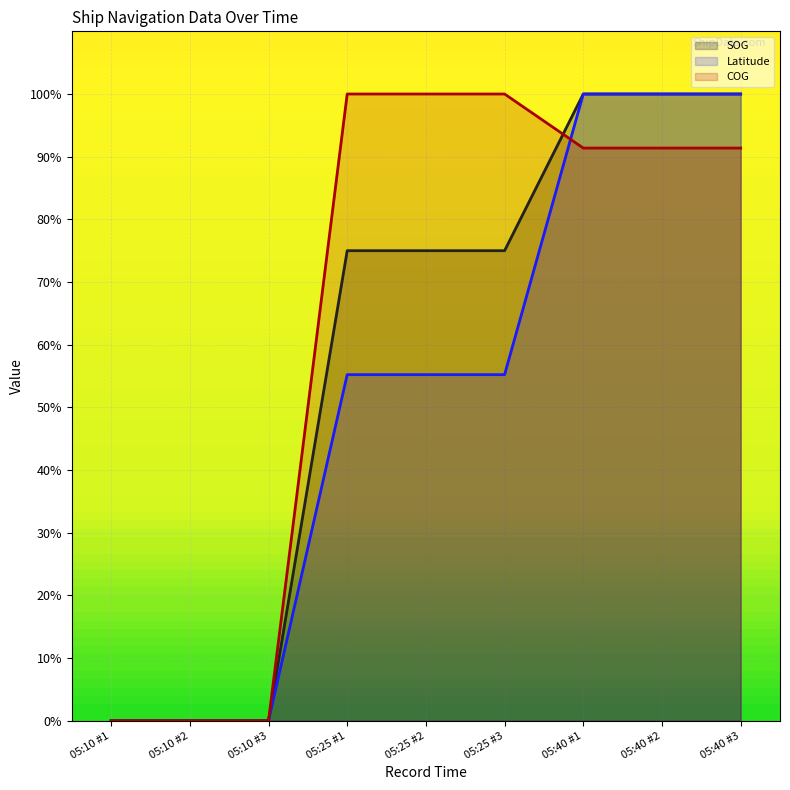

What is the difference between the Latitude values at 05:10 #2 and 05:25 #3?

55.2